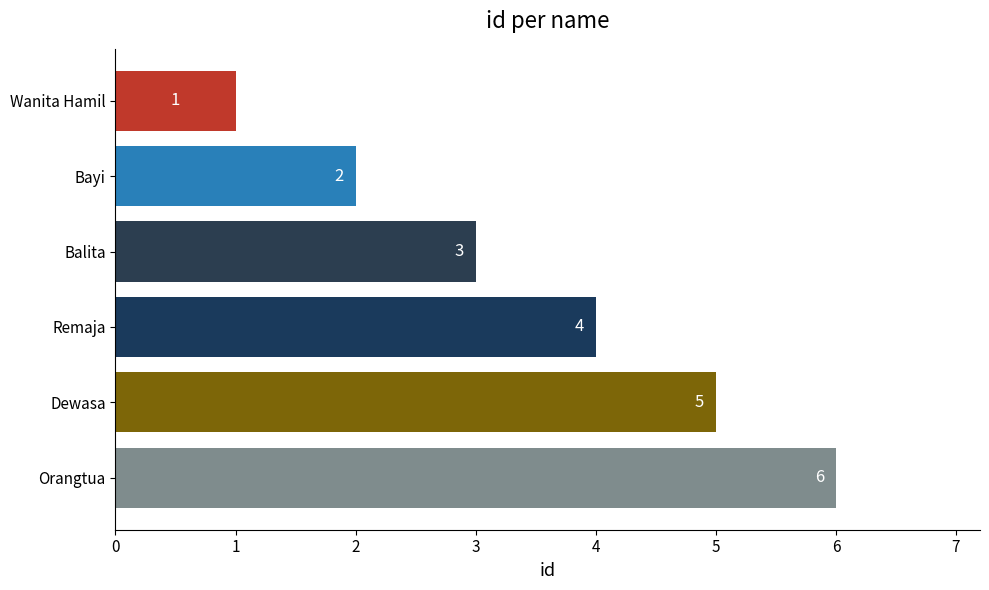

What is the change in value from Wanita Hamil to Dewasa?

+4